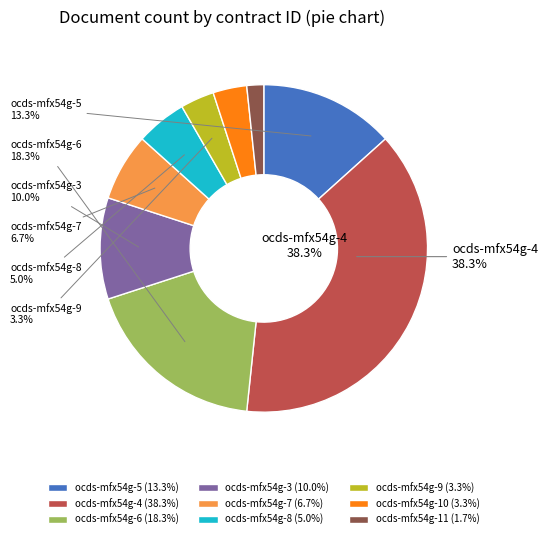

True or false: ocds-mfx54g-3 accounts for 1% of the total.

False